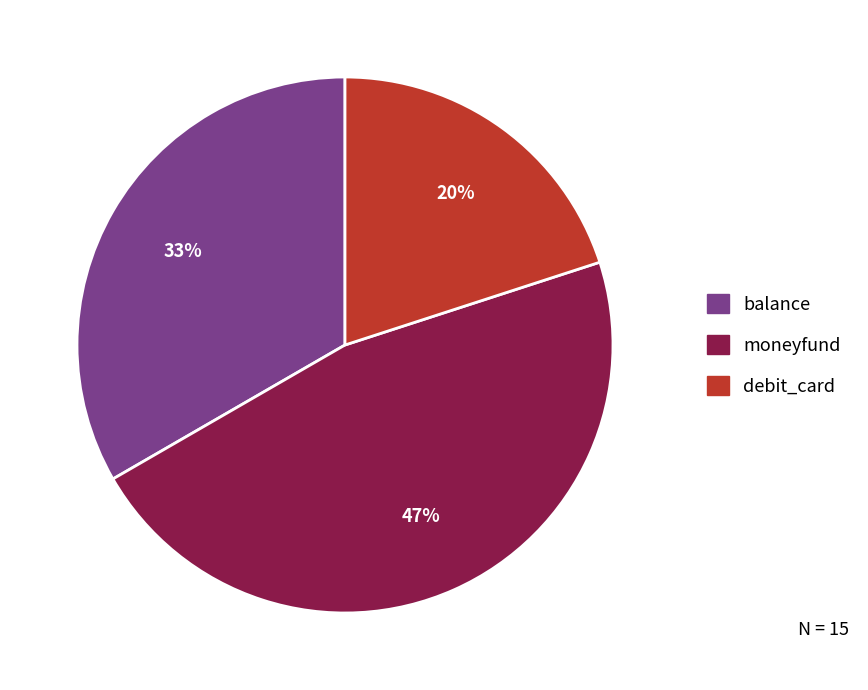

Which slice is the smallest?

debit_card